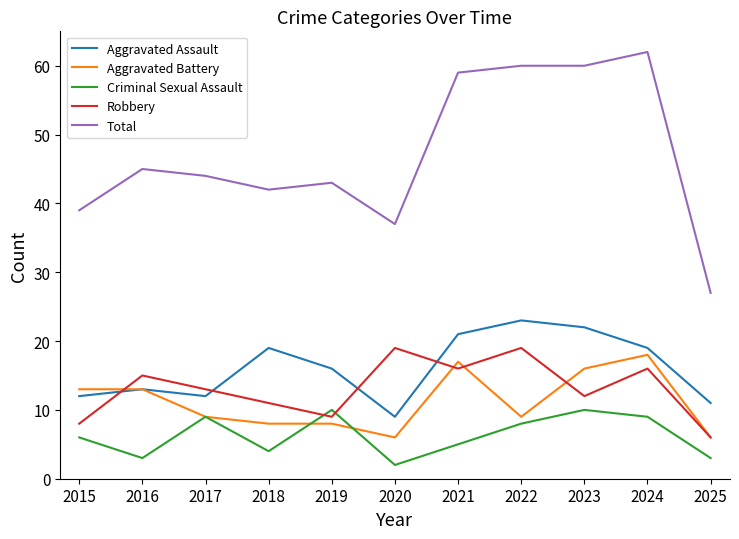

What is the average value of the Criminal Sexual Assault series?

6